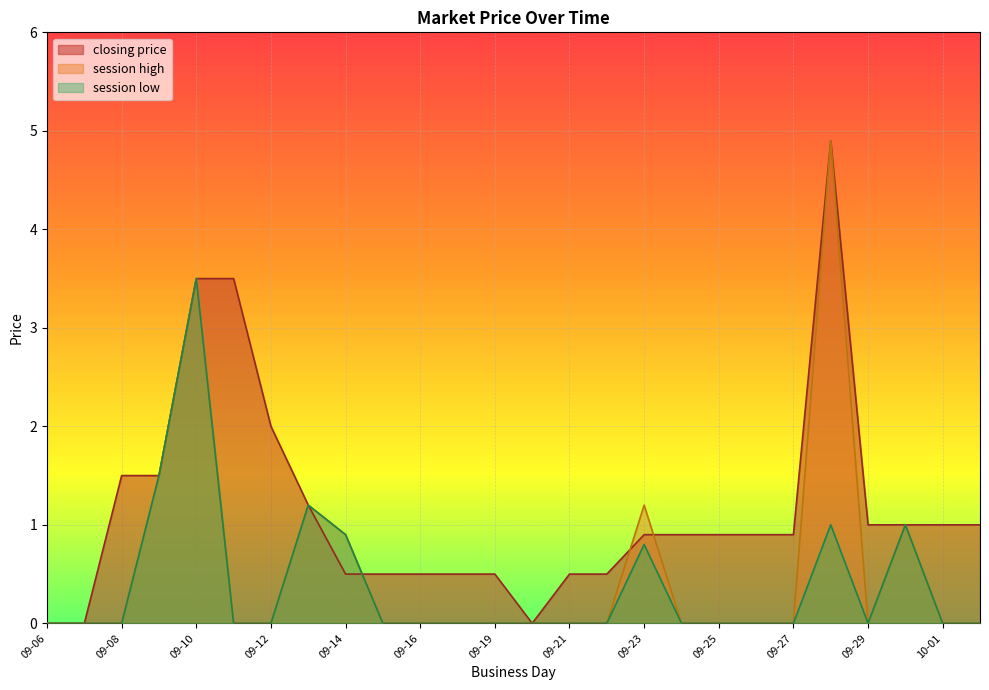

The session low series shows -1.7 at 09-16. True or false?

False